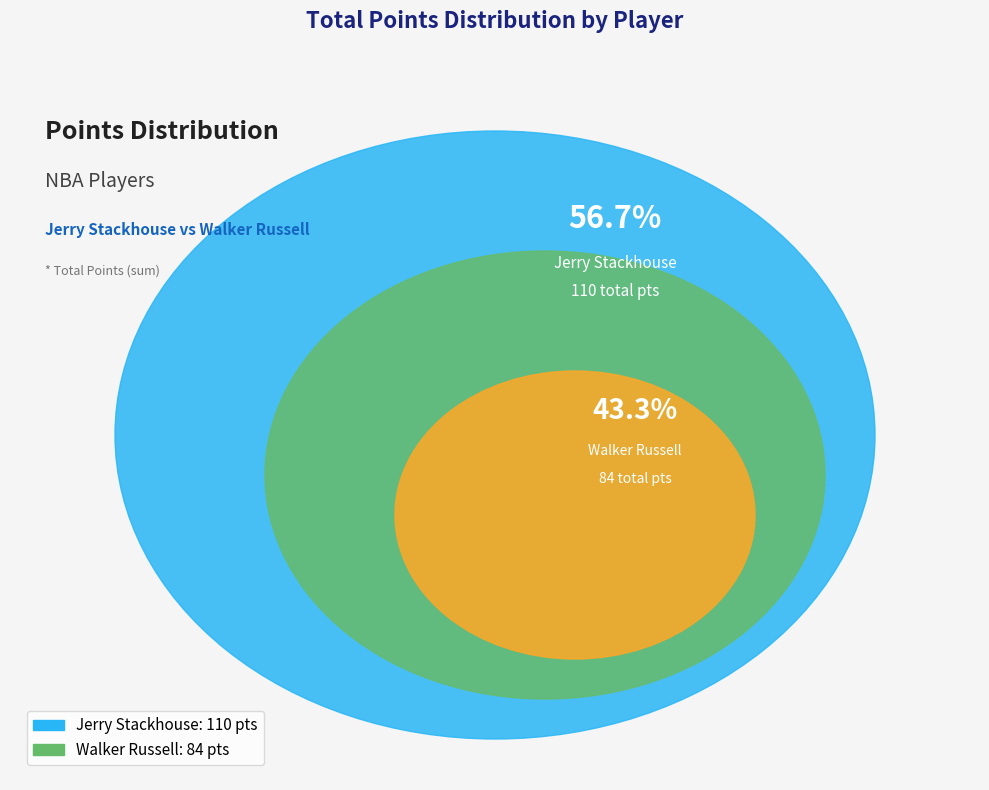

To the nearest percent, what portion does Walker Russell (1610612765) represent?

43%